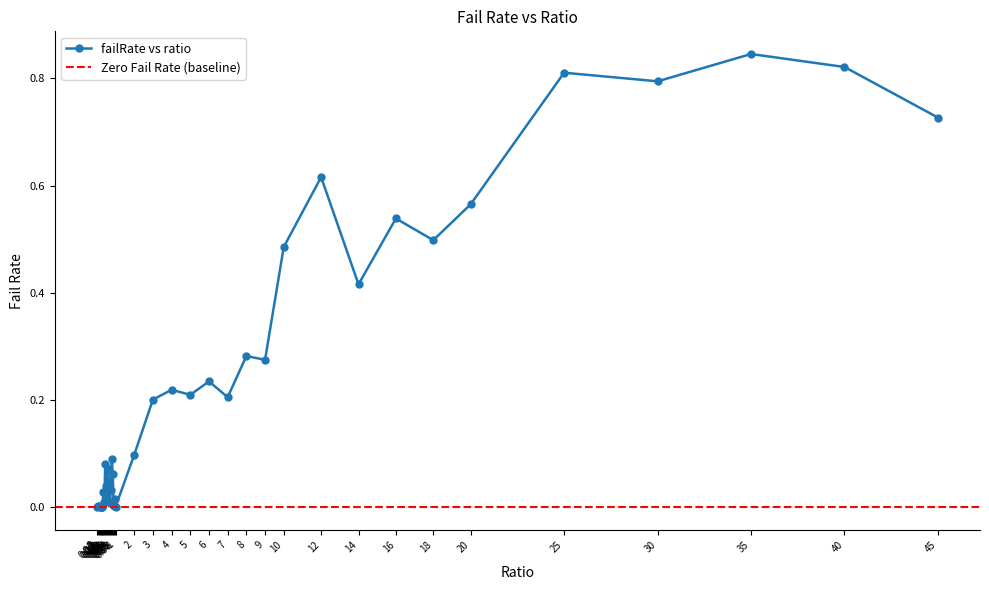

Which category has the highest value across all series?

35